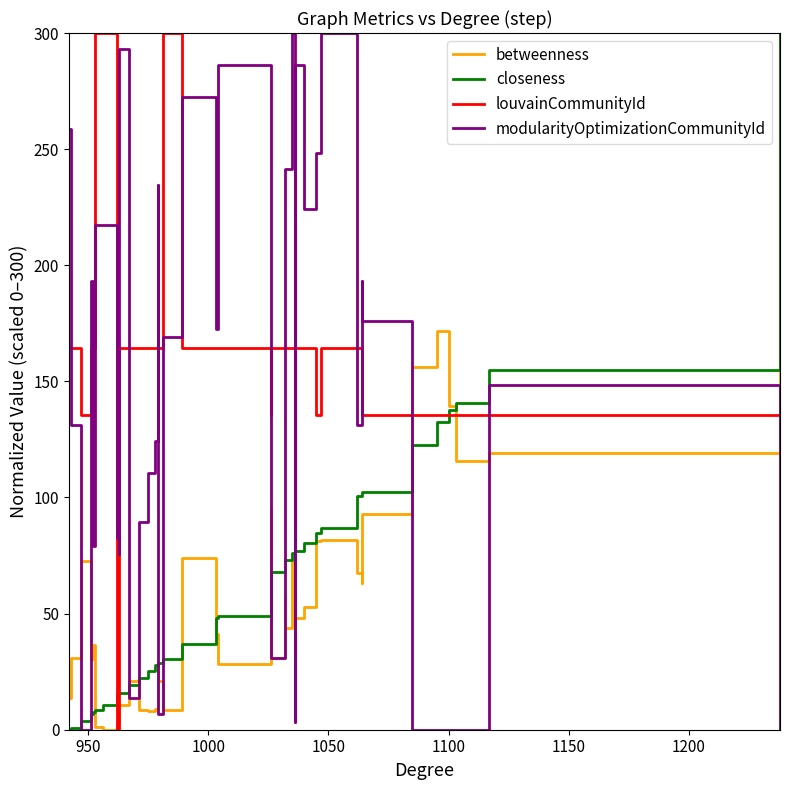

What is the value of the closeness point at the 15th from the left?

27.9